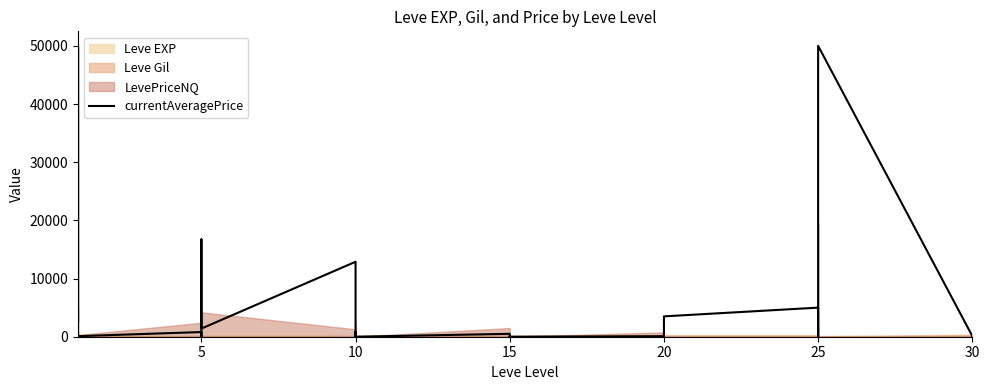

How many lines are shown in the chart?

1